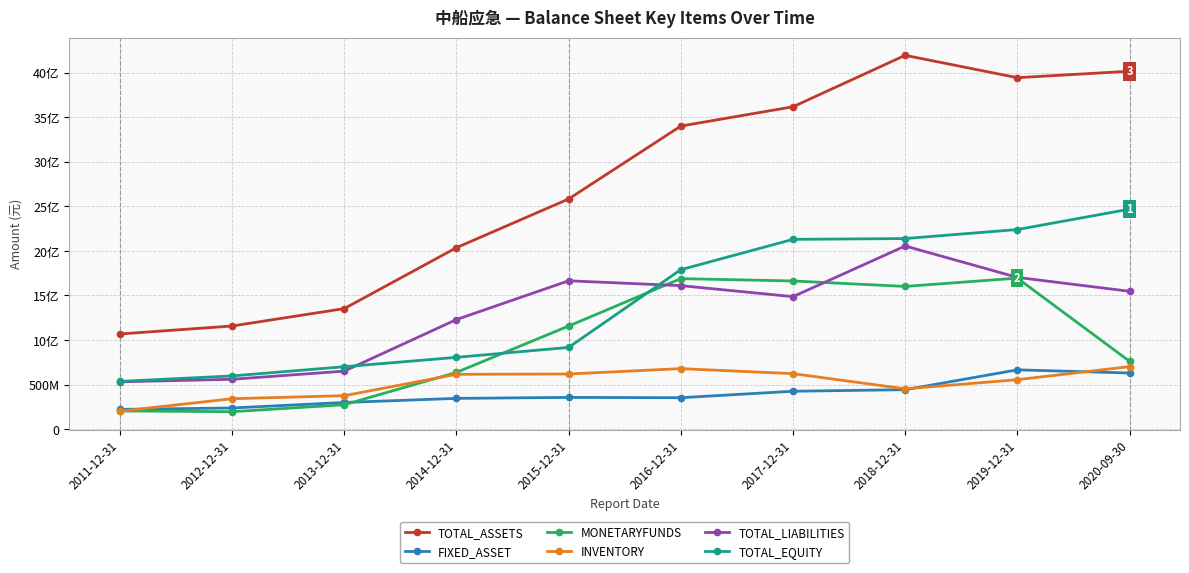

What is the greatest value displayed?

4193519658.6